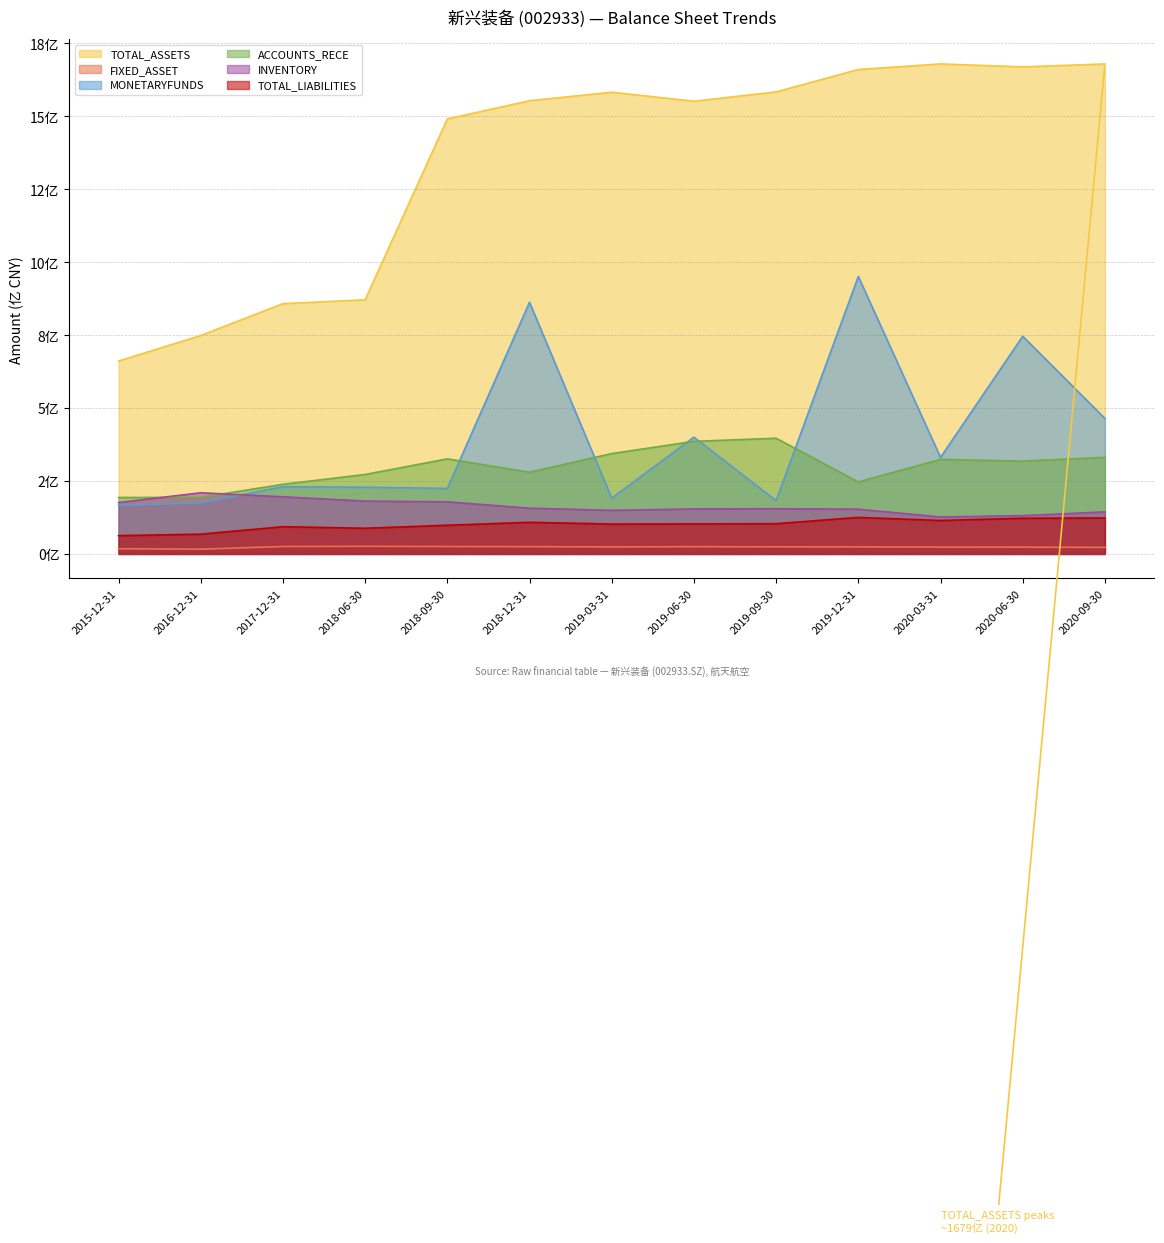

Count the number of categories in the chart.

13